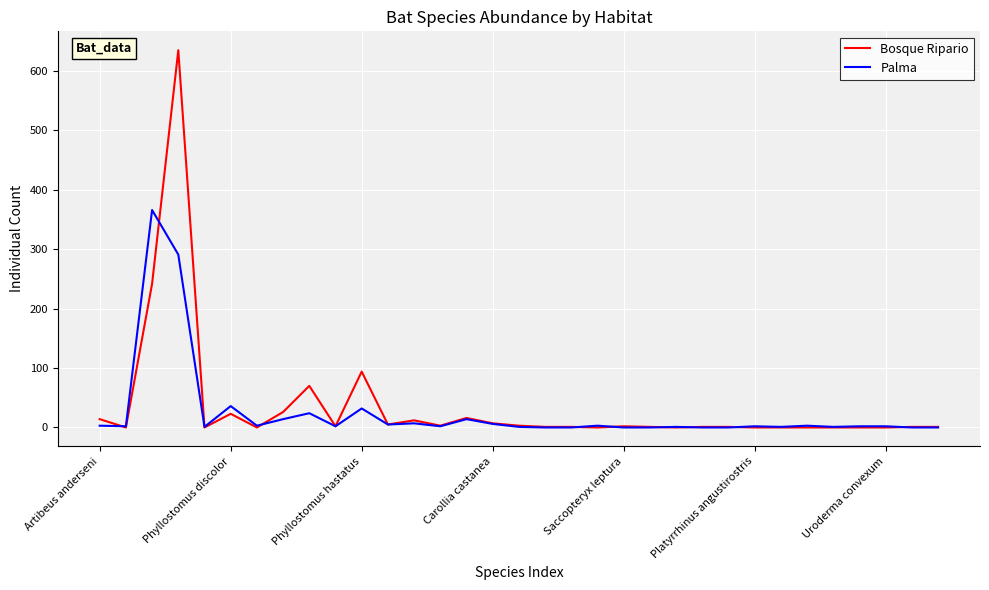

Rank the series by their maximum value, from highest to lowest.

Bosque Ripario, Palma